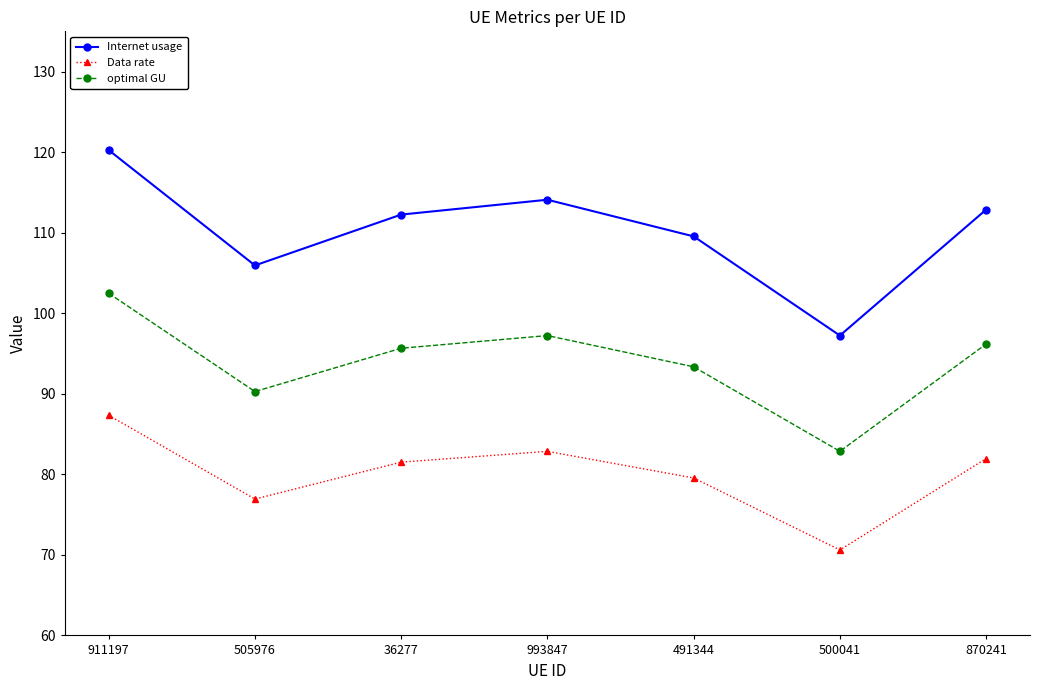

Is the value of Internet usage at 993847 greater than the value of optimal GU at 911197?

Yes